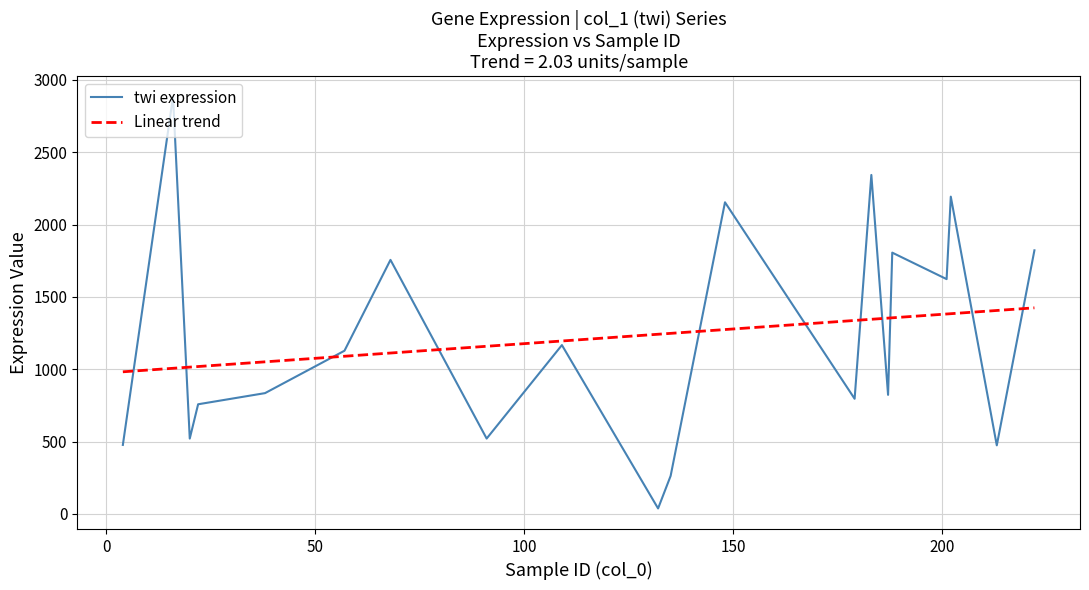

What are all the series names shown in the legend?

twi expression, Linear trend